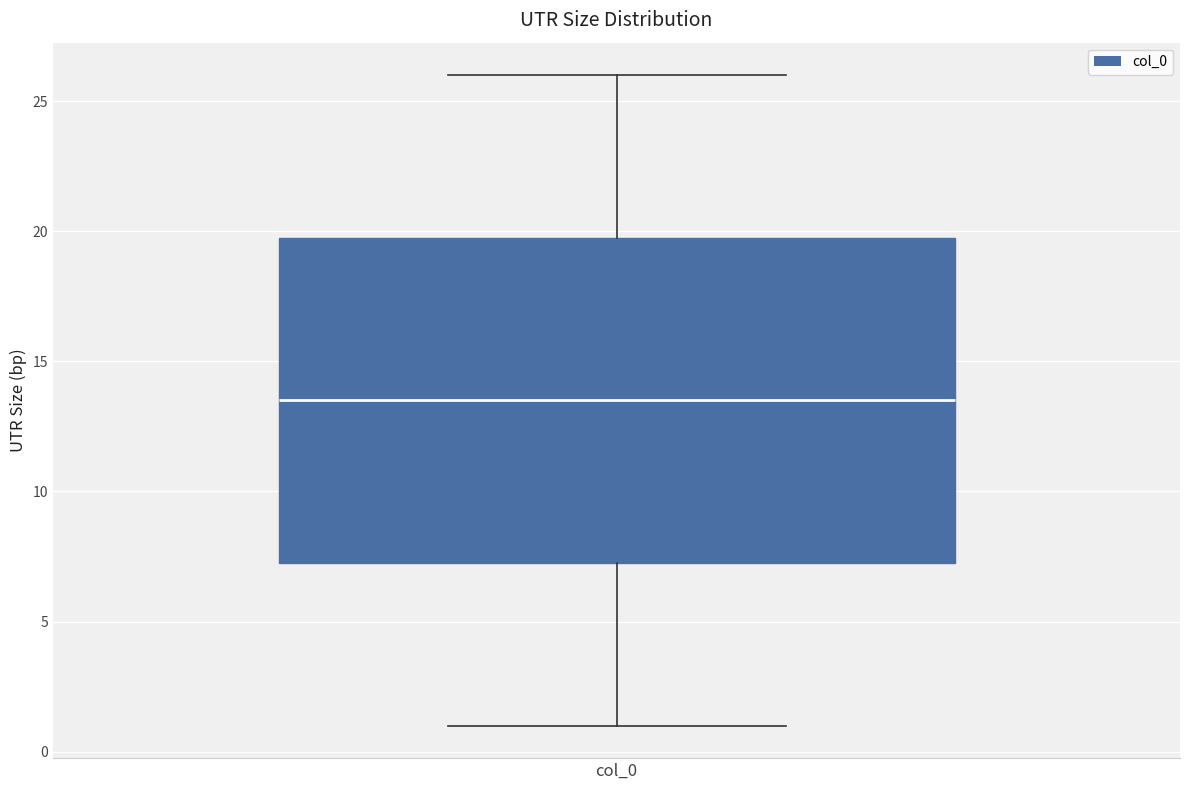

Where does the lower whisker of the box for col_0 end on the y-axis? The values are not printed on the chart, so give them approximately, as read against the axis.

1.0